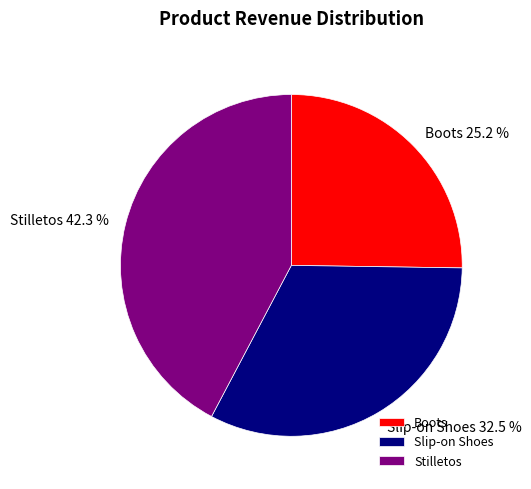

Count the number of slices in the pie.

3